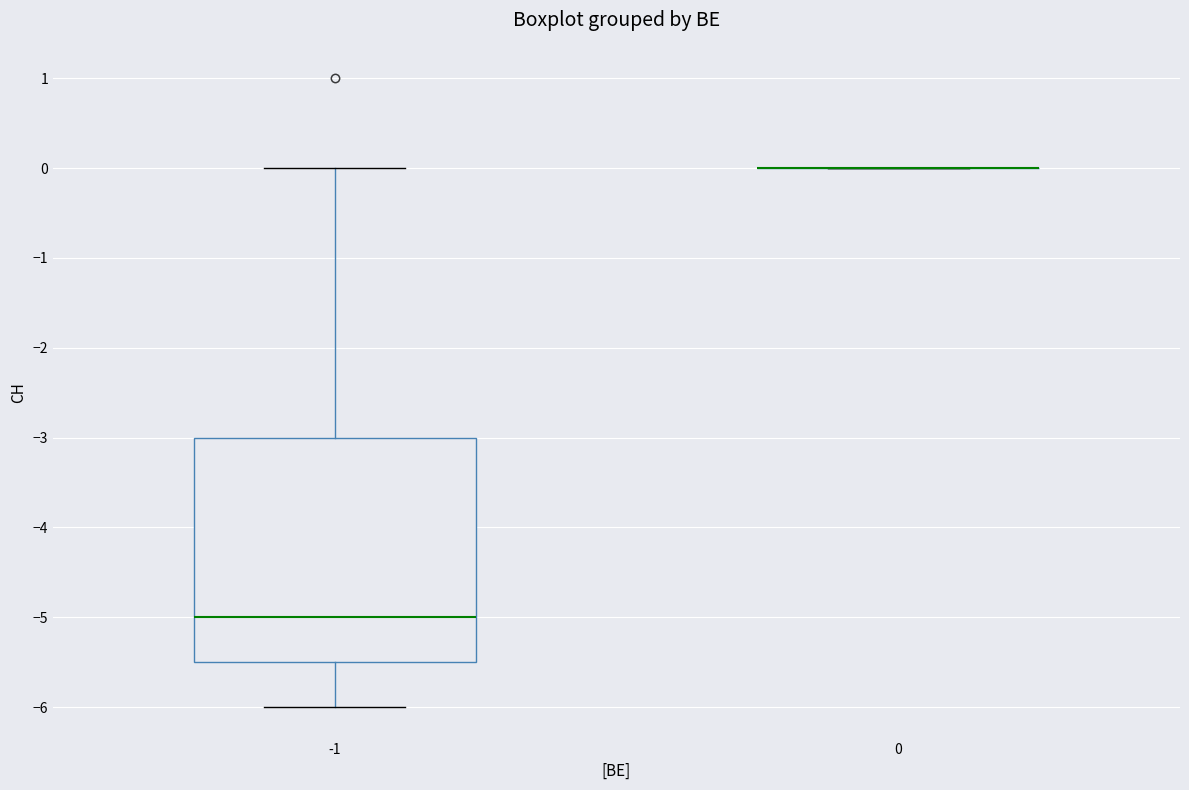

Where does the upper whisker of the box at x = -1 end on the y-axis? The values are not printed on the chart, so give them approximately, as read against the axis.

0.0